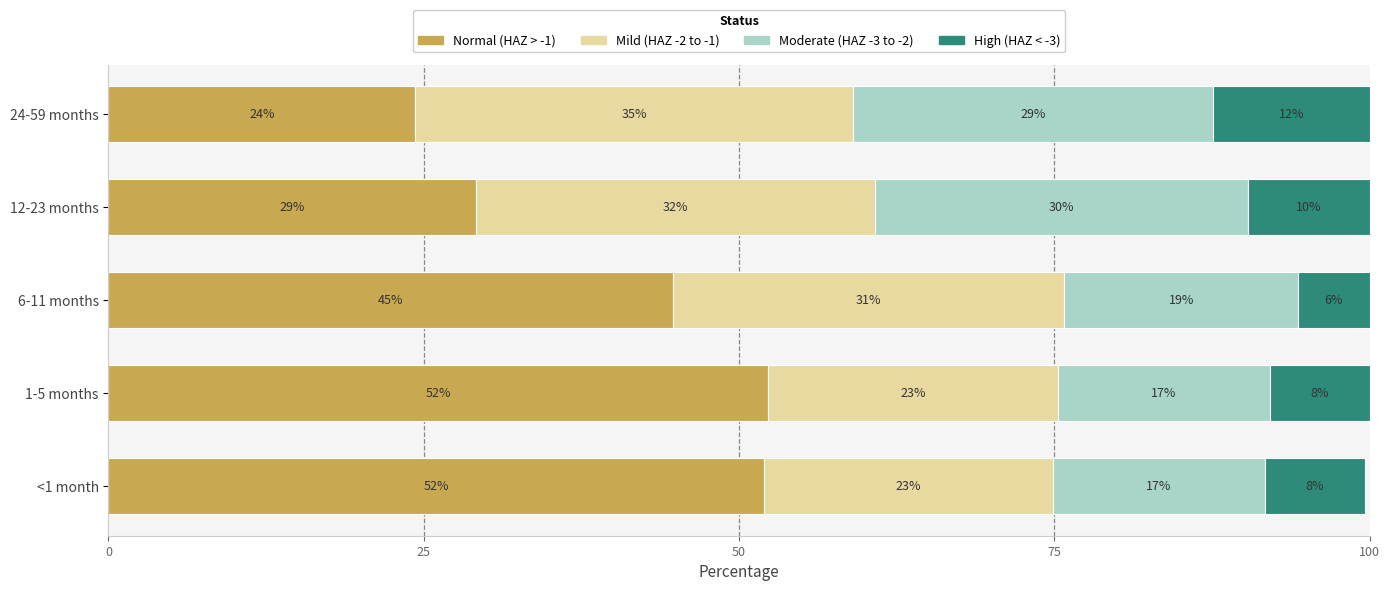

Reading left to right, what are all the values shown in this chart?

Normal: 52.0	52.3	44.8	29.1	24.3
Mild: 22.9	22.9	31.0	31.7	34.7
Moderate: 16.8	16.8	18.5	29.5	28.5
High: 7.9	7.9	5.7	9.6	12.4